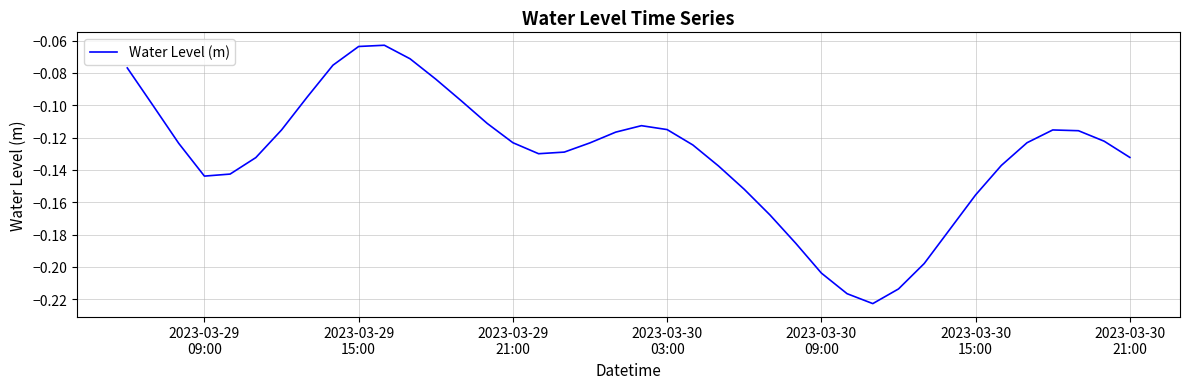

How many lines are shown in the chart?

1